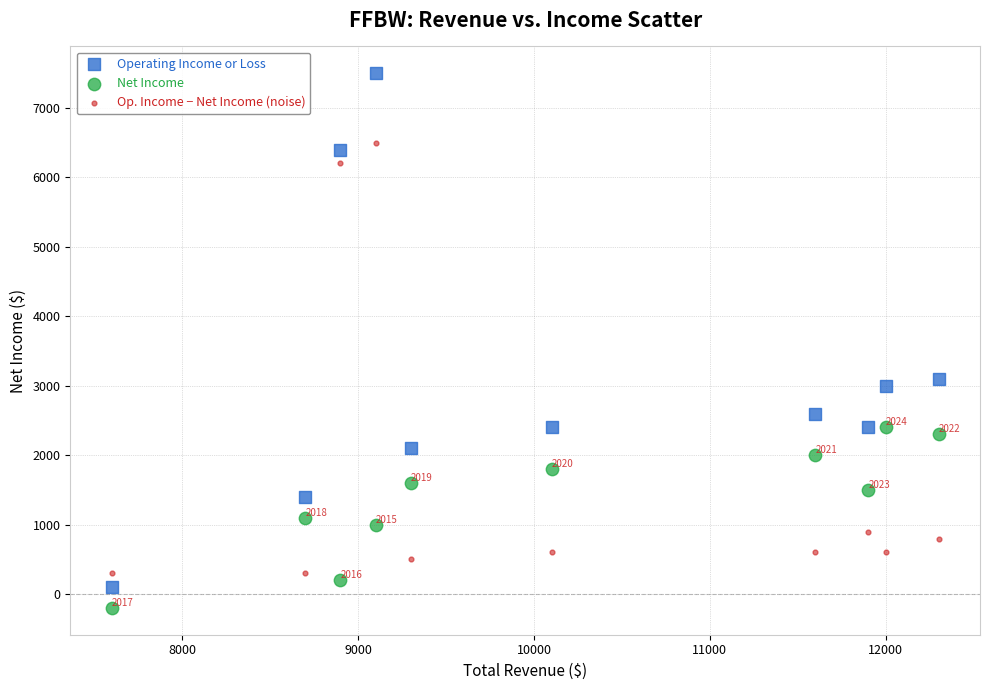

Across all data points, what is the range of Y values (max minus min)?

7700